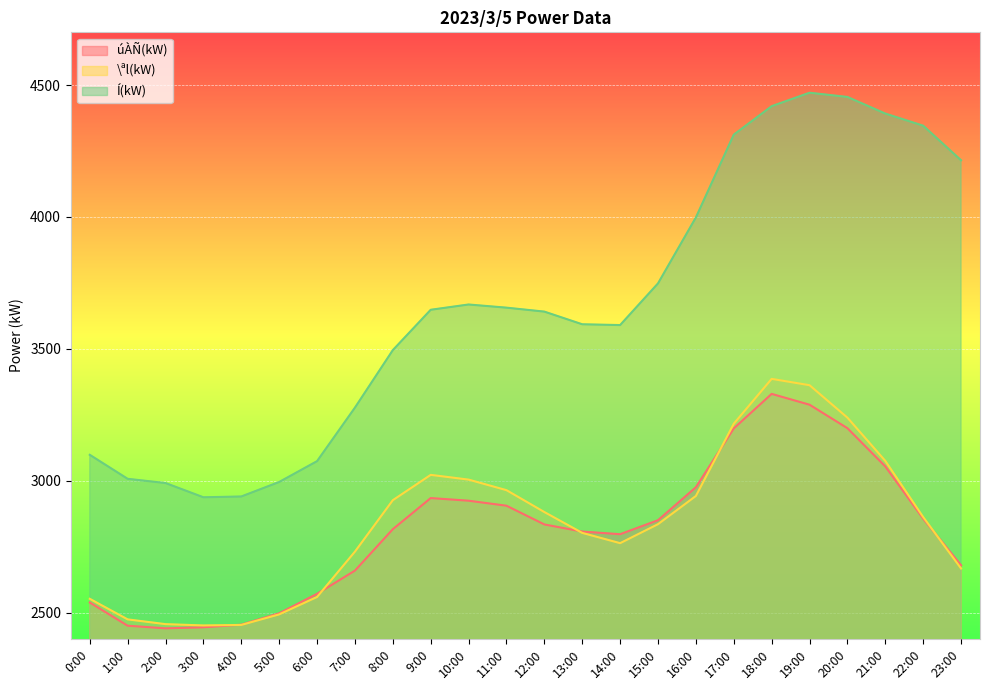

What is the difference between the \ªl(kW) values at 13:00 and 3:00?

351